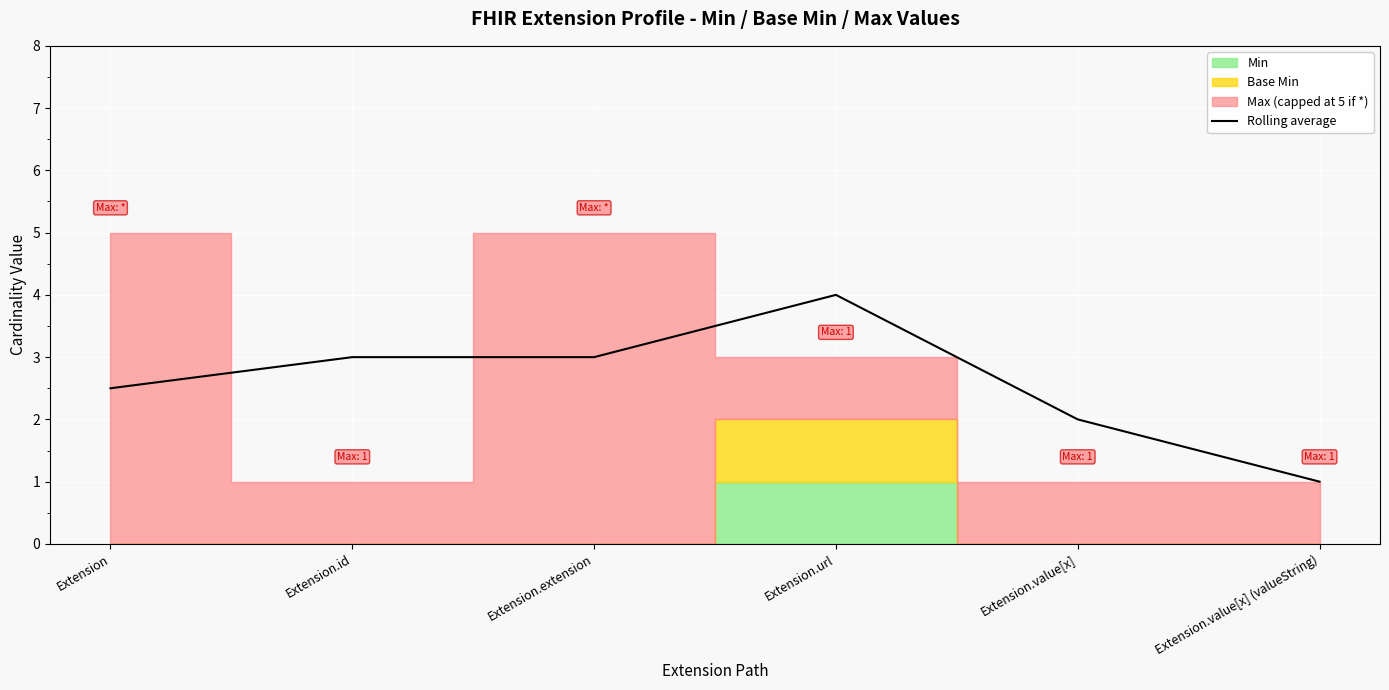

What is the change in value from Extension.url to Extension.value[x] (valueString)?

-3.0